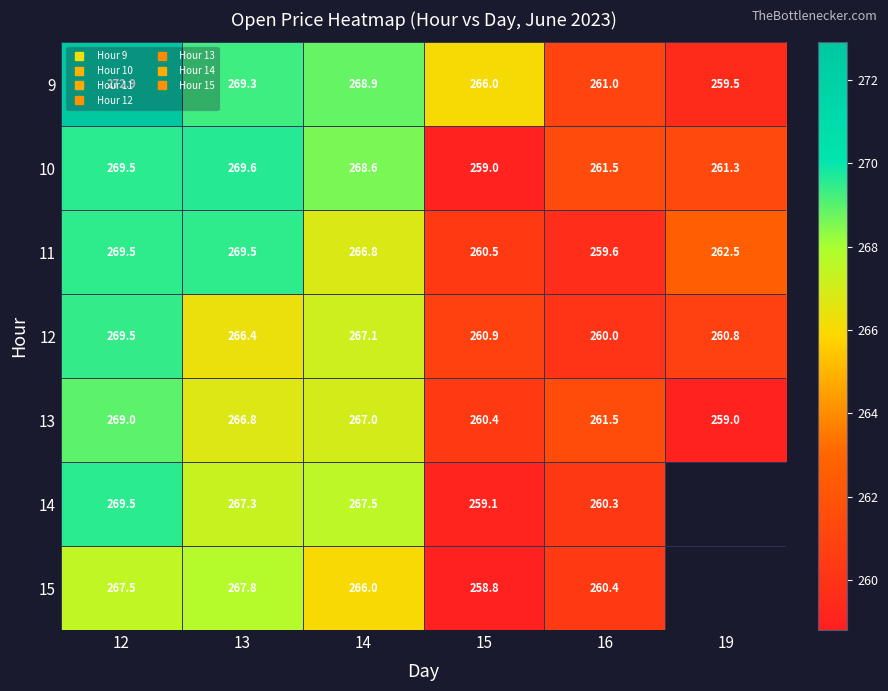

What is the difference between the maximum and minimum values in the 13 series?

10.0